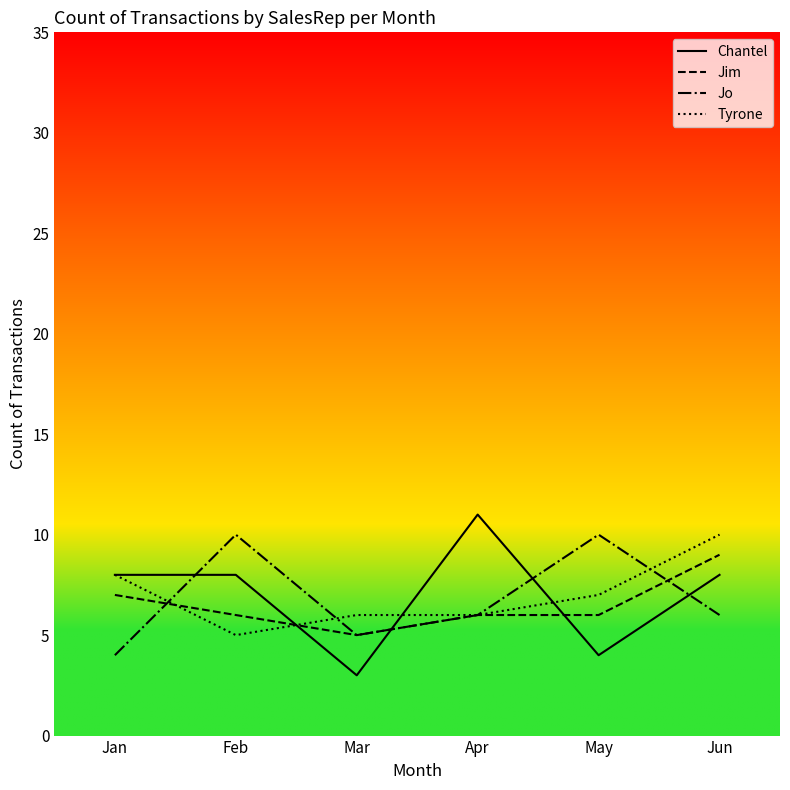

What is the difference between the highest and lowest values at Feb?

5